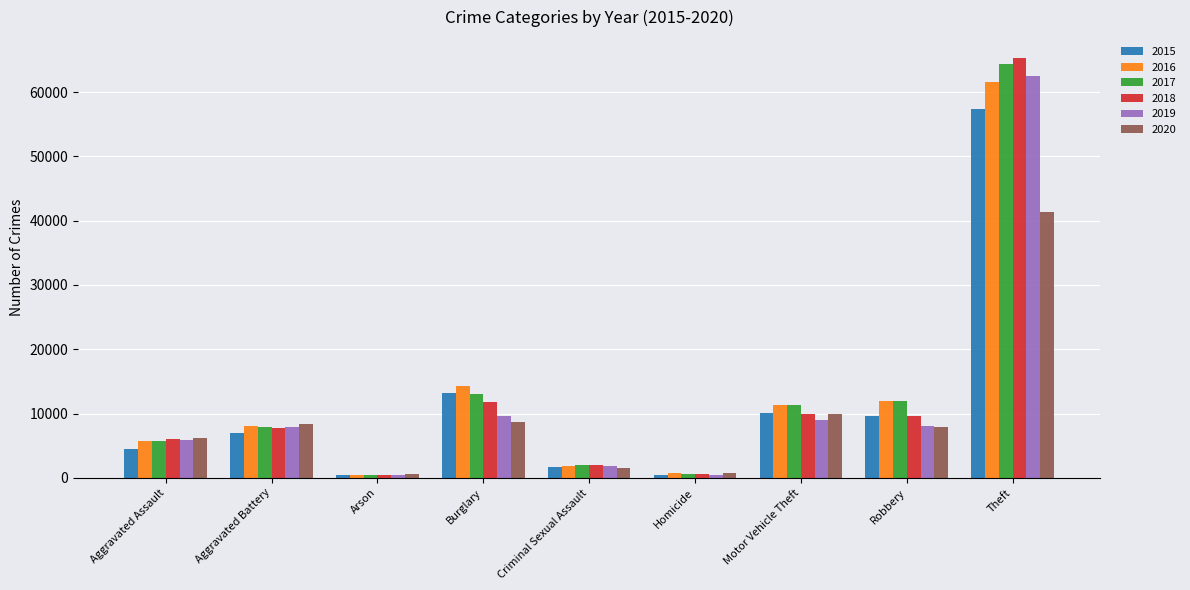

How many series are shown in this chart?

6